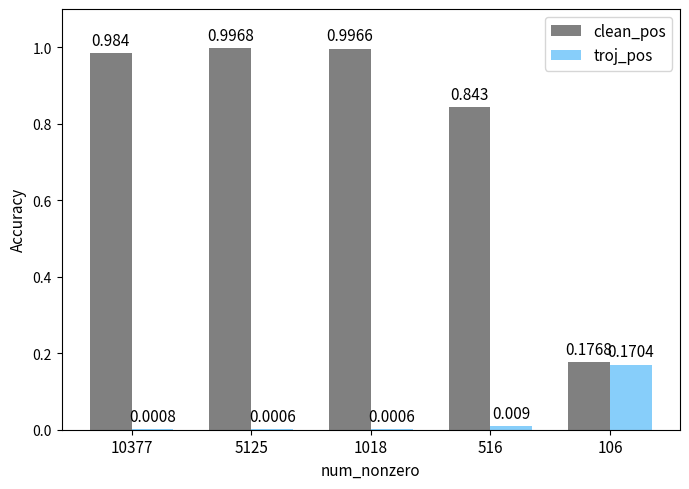

Does the chart contain stacked bars?

No